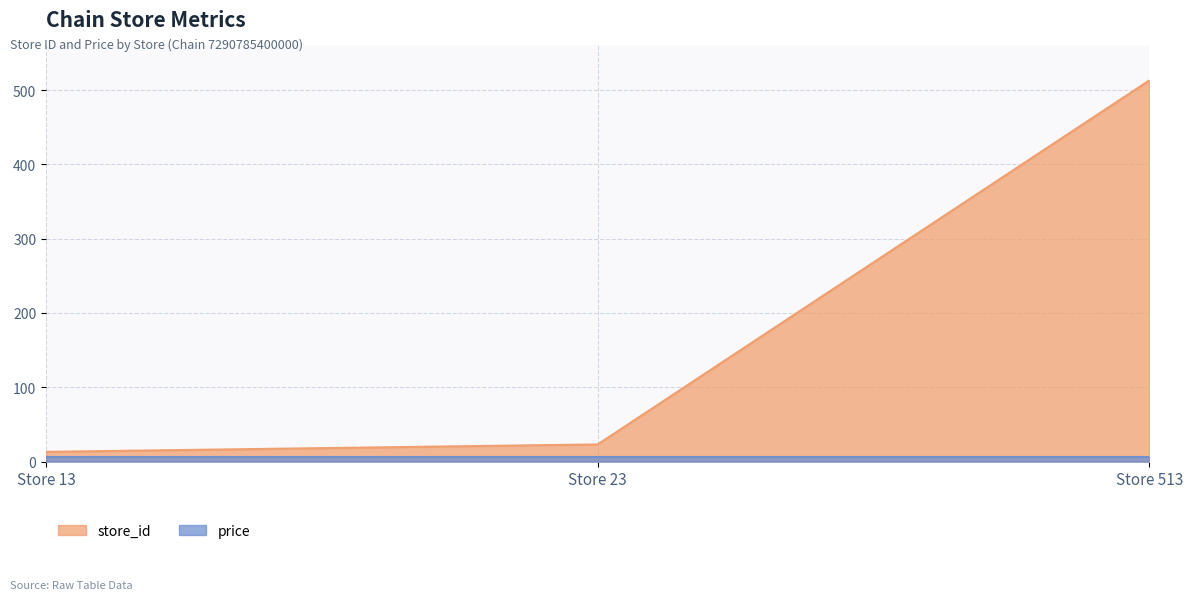

True or false: the data shows 23 at Store 23.

True